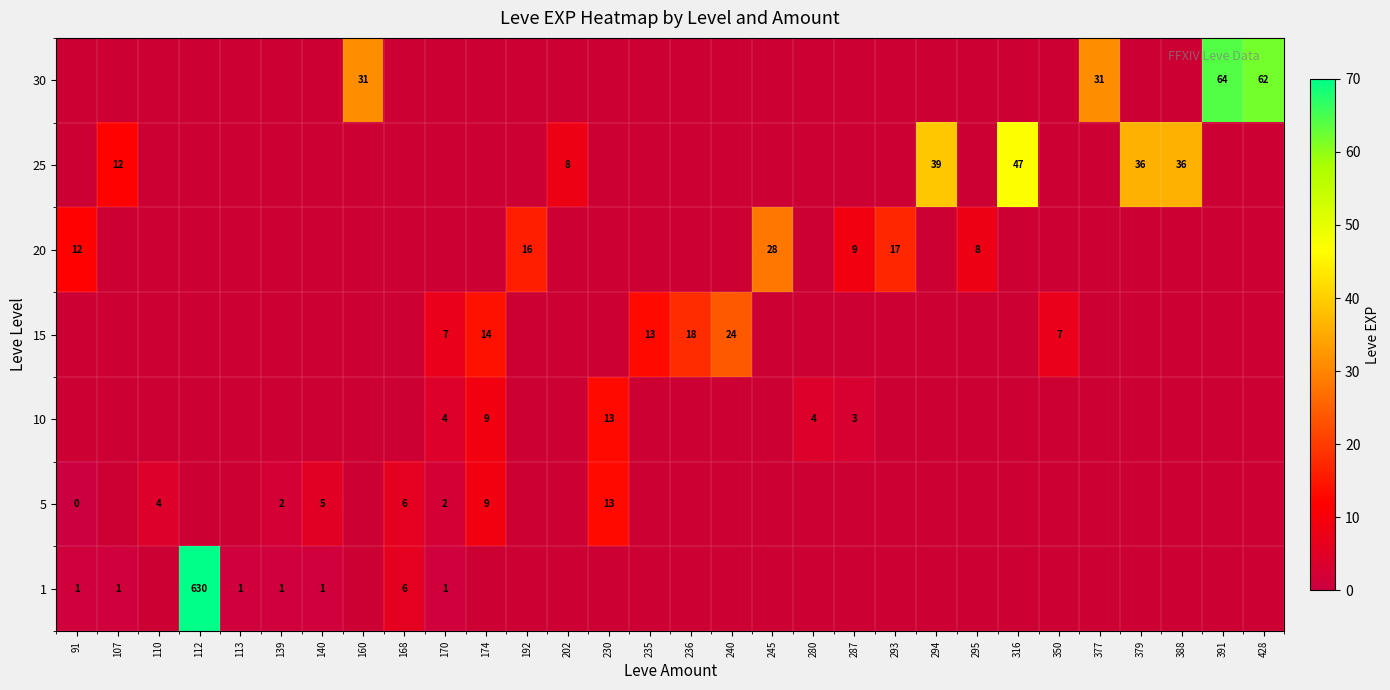

Where is 5 nearest to the value 6?

168